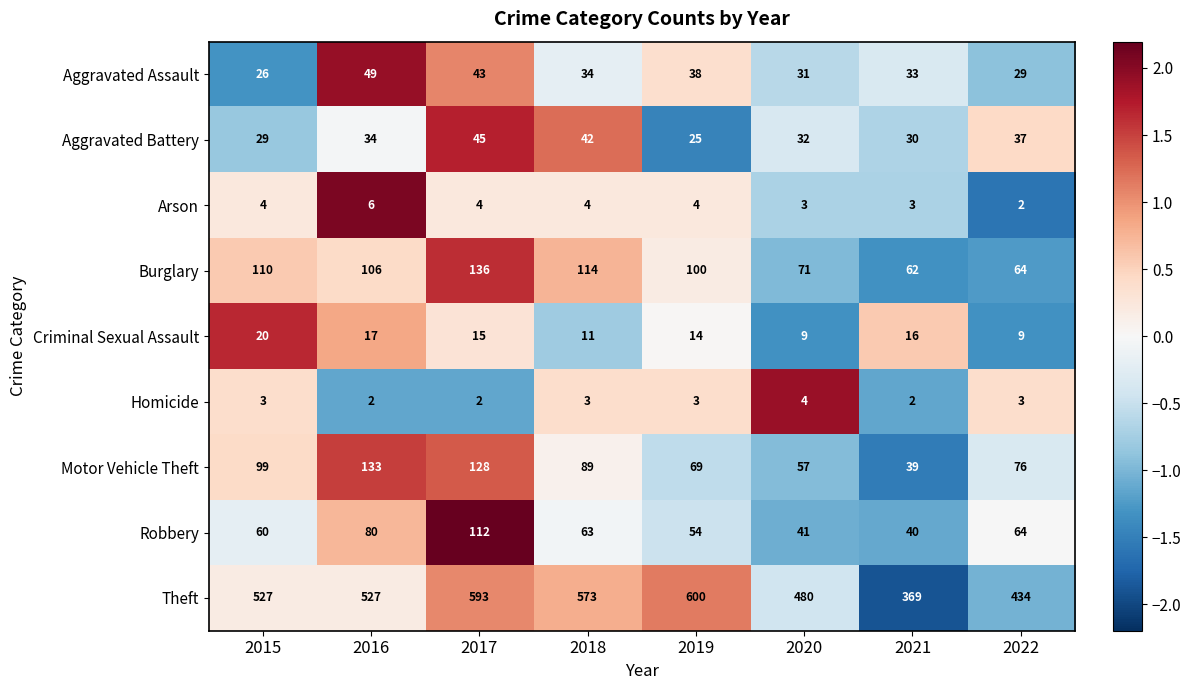

Rank the series by their maximum value, from highest to lowest.

Theft, Burglary, Motor Vehicle Theft, Robbery, Aggravated Assault, Aggravated Battery, Criminal Sexual Assault, Arson, Homicide